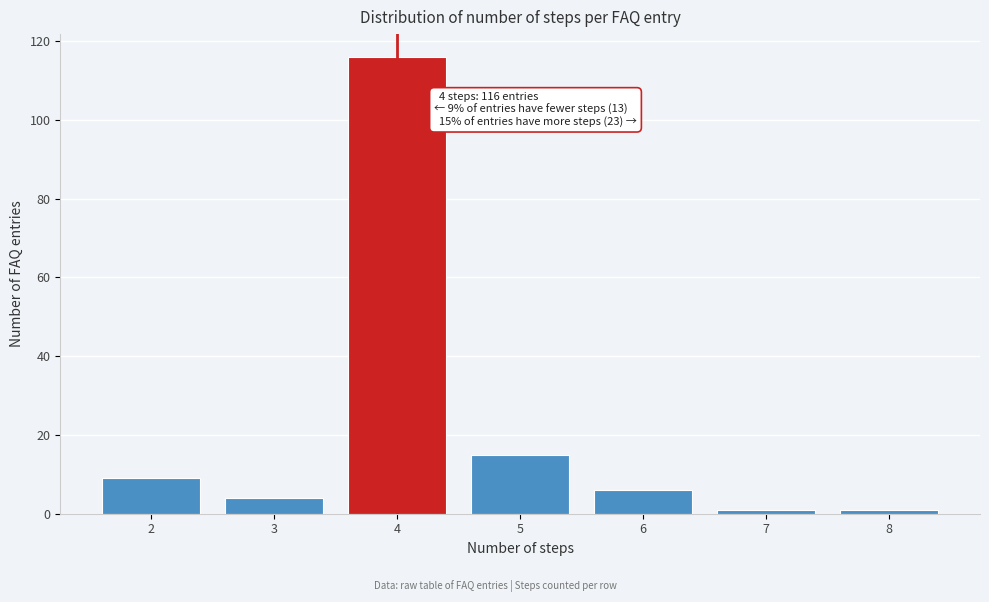

Reading left to right, list all the values displayed in this chart.

9	4	116	15	6	1	1